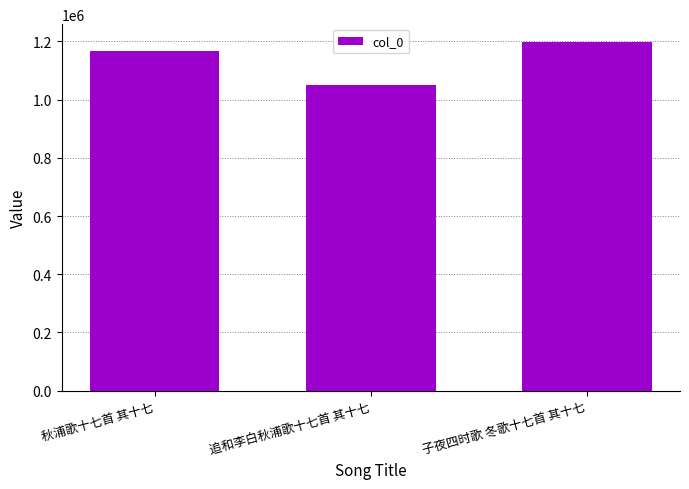

Reading left to right, transcribe all the data shown in this chart.

1167862	1050053	1199130